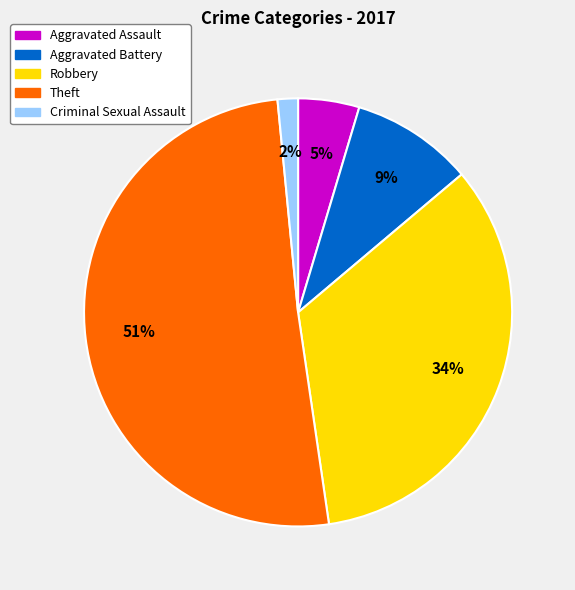

Rank the categories by value from lowest to highest.

Criminal Sexual Assault, Aggravated Assault, Aggravated Battery, Robbery, Theft